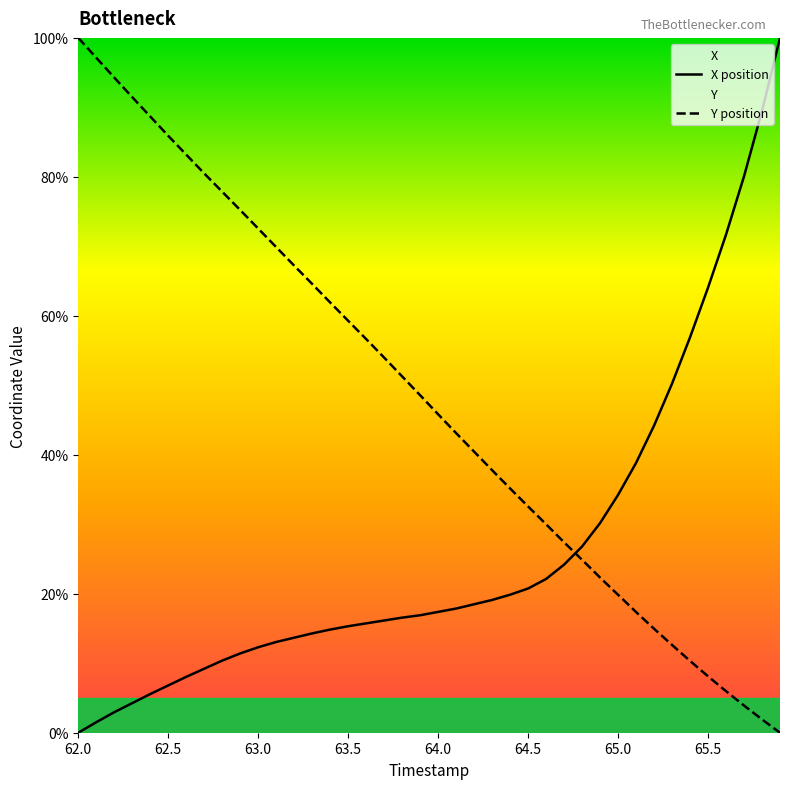

How many data points in Y are above 48?

20